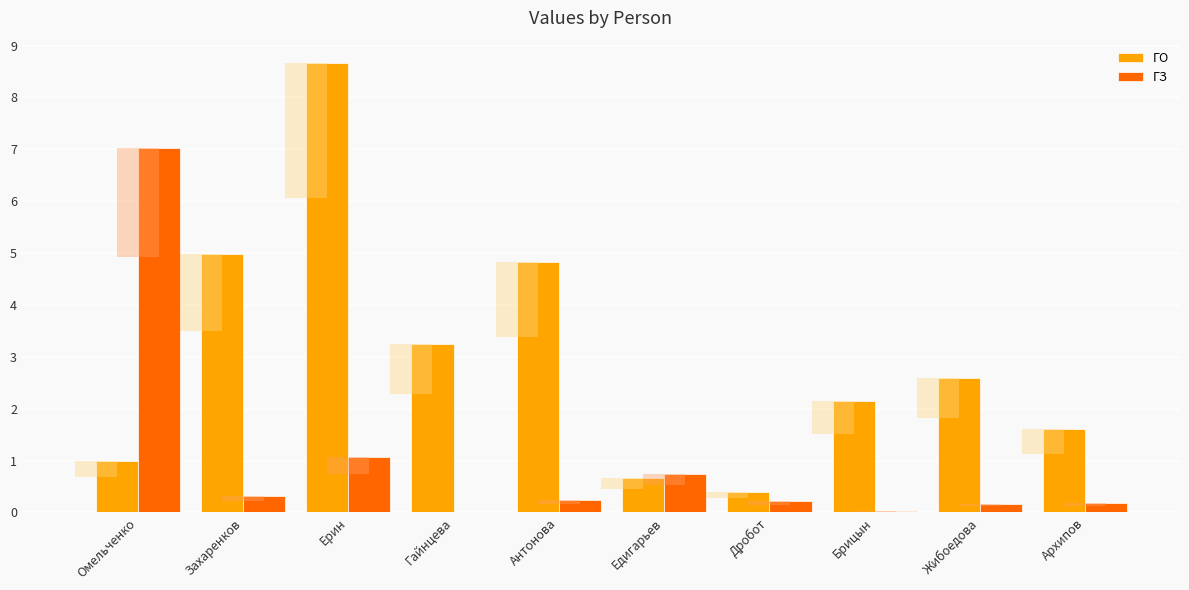

What is the spread (max minus min) of values at Едигарьев?

0.1